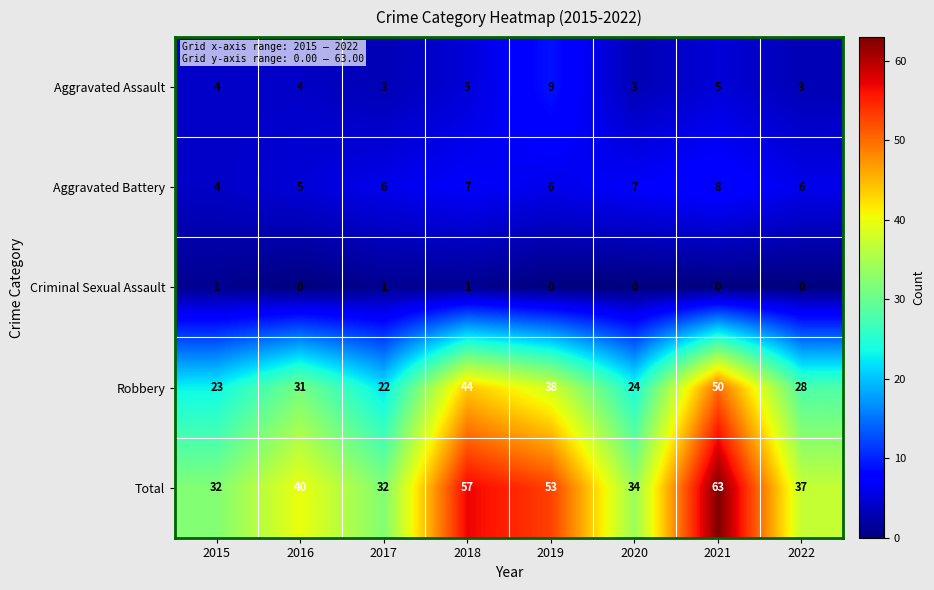

At which category is the sum across all series the highest?

2021